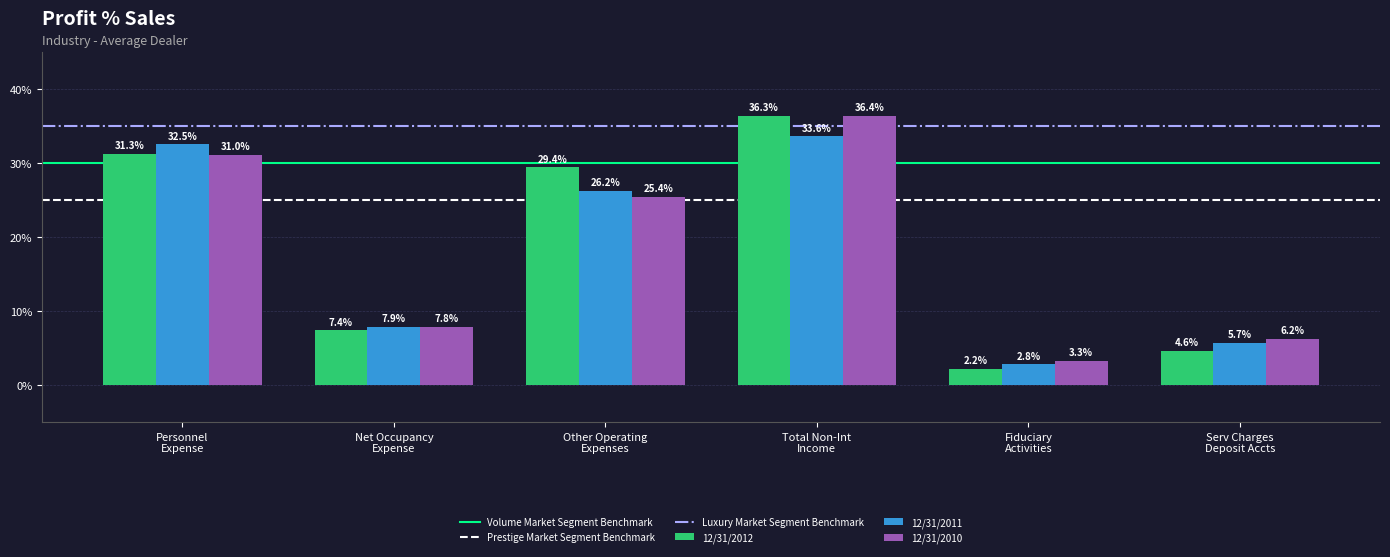

How many data points in 12/31/2011 are less than 26?

3